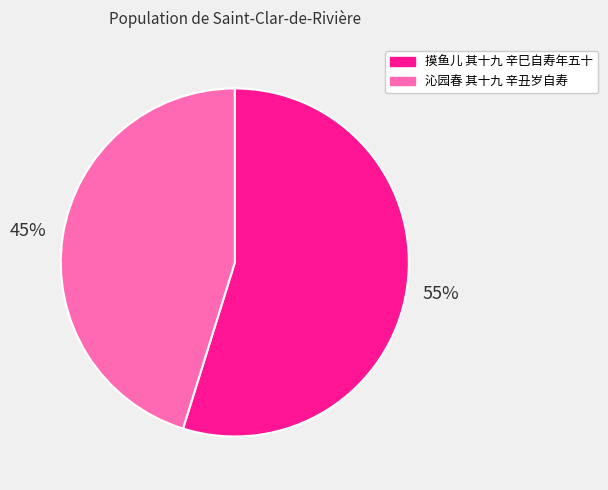

Is 沁园春 其十九 辛丑岁自寿 the majority of the pie?

No